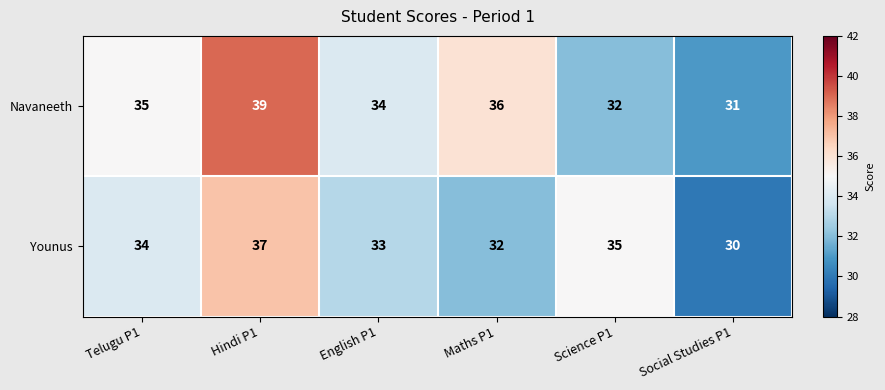

What value does the Younus series have at Hindi P1?

37